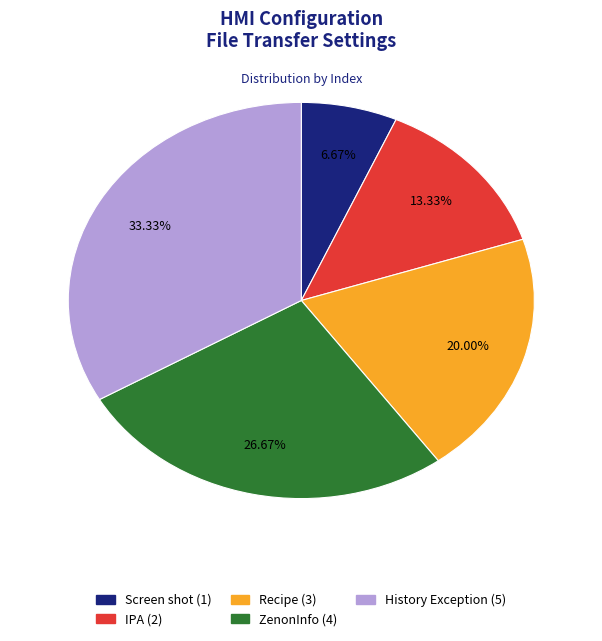

Which slice is the smallest?

Screen shot